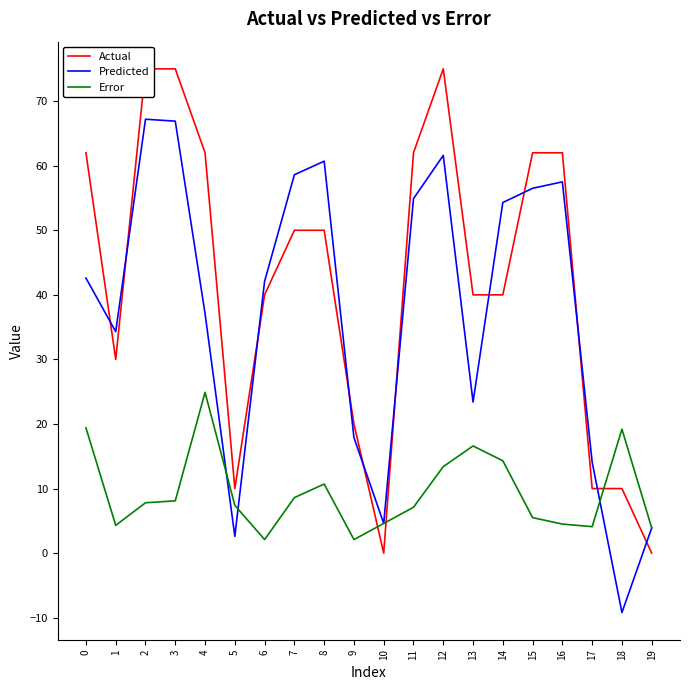

True or false: Actual has a value of 15.8 at 8.

False